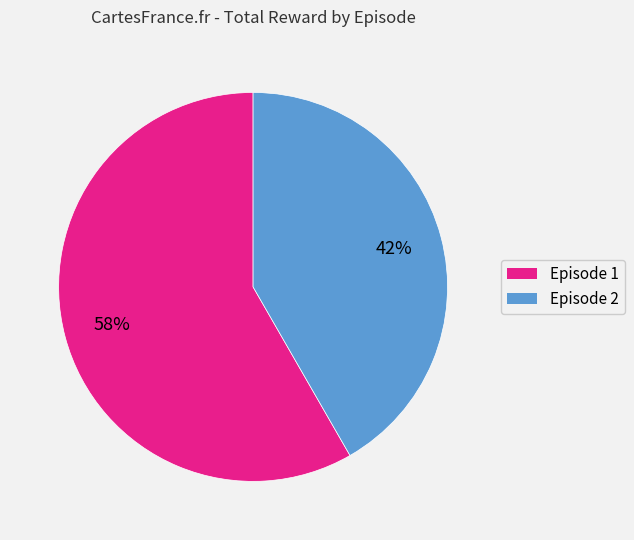

Which category accounts for the majority?

Episode 1